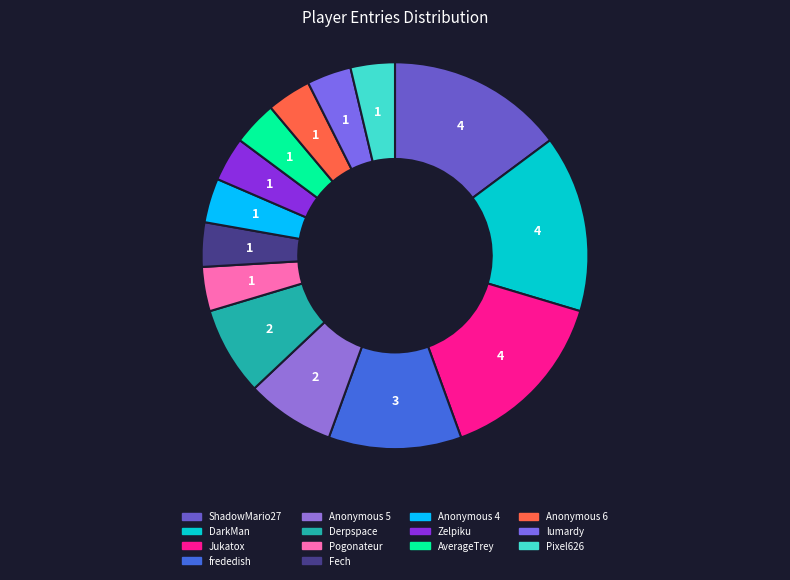

To the nearest percent, what is the average slice percentage?

7%